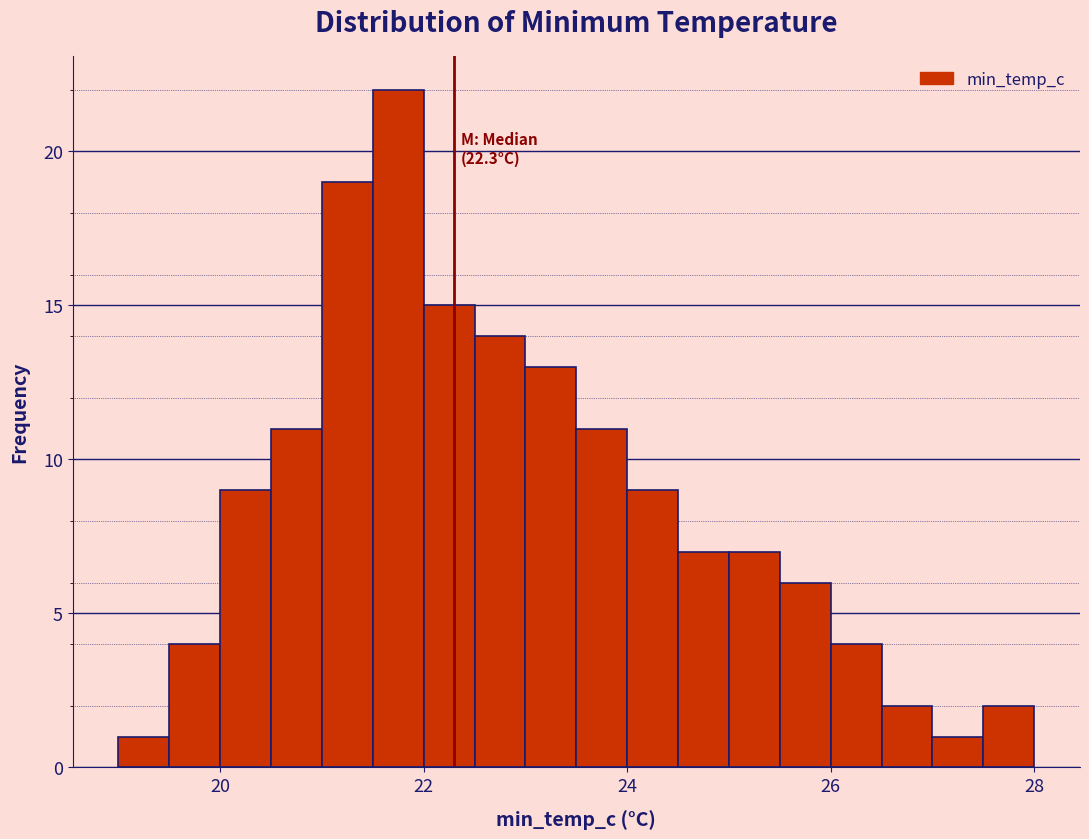

Around what value on the x-axis is the tallest bar? Give the approximate position of its centre, as read against the axis.

21.8